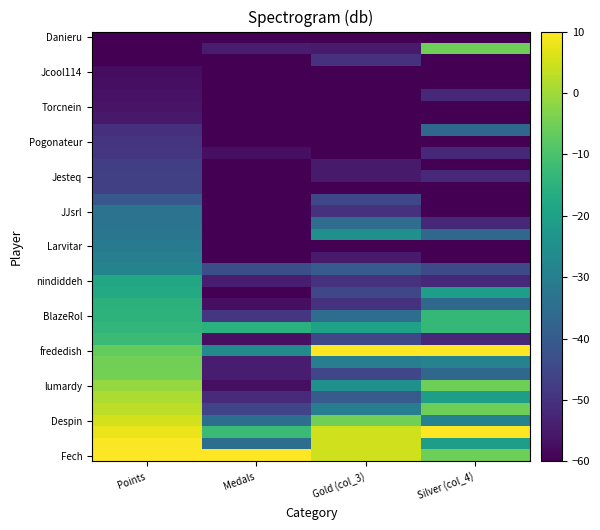

How many series are shown in this chart?

37